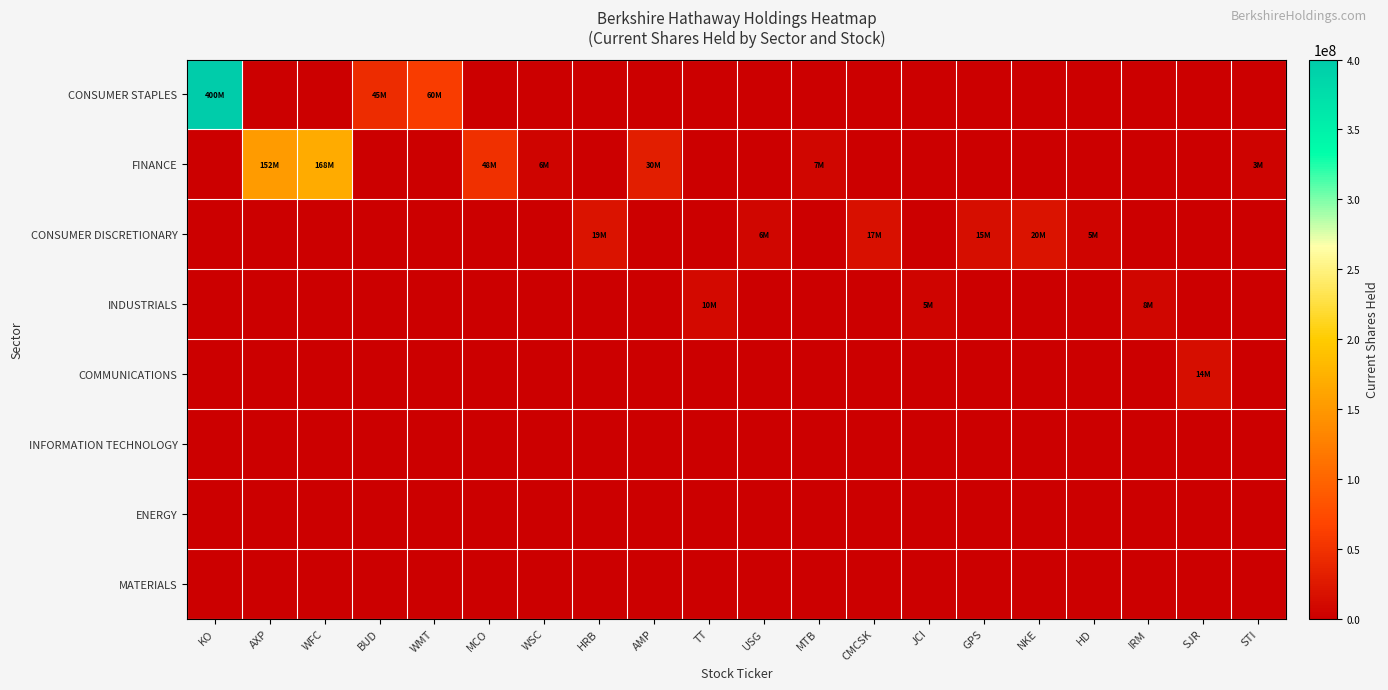

Which series has the largest total across all categories?

CONSUMER STAPLES